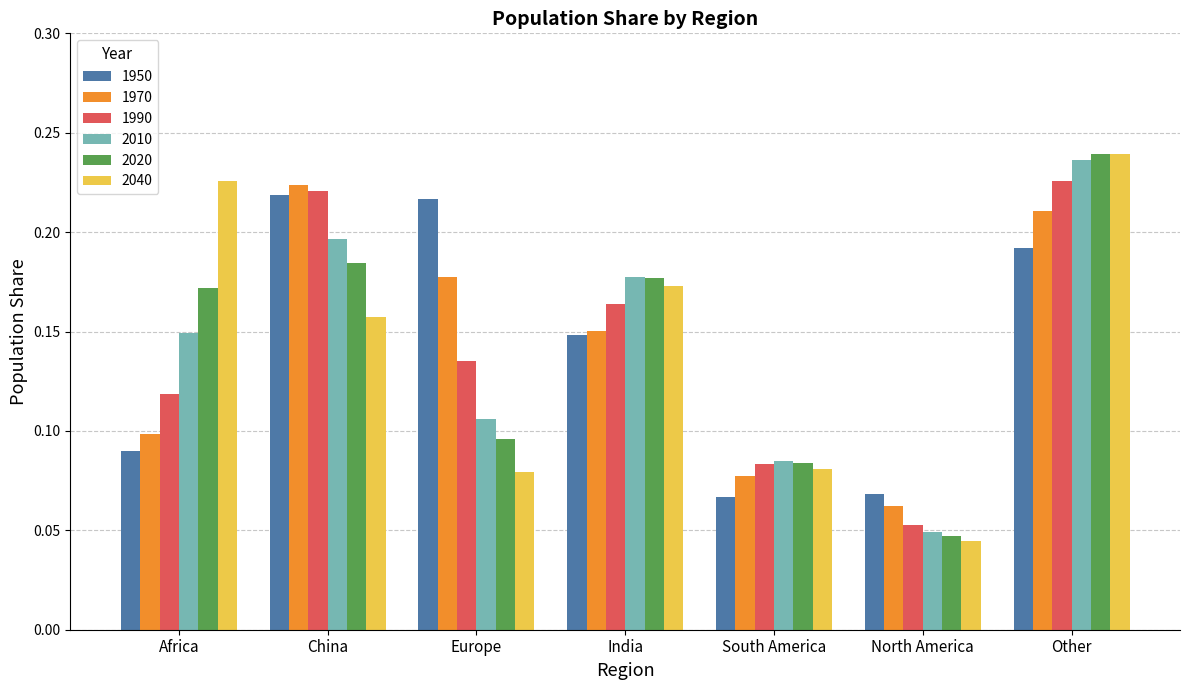

How many bars are there in each group?

6